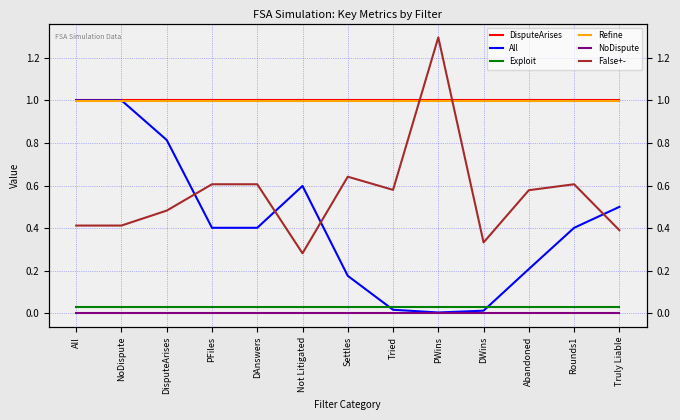

Is this an area chart (filled region under the line)?

No